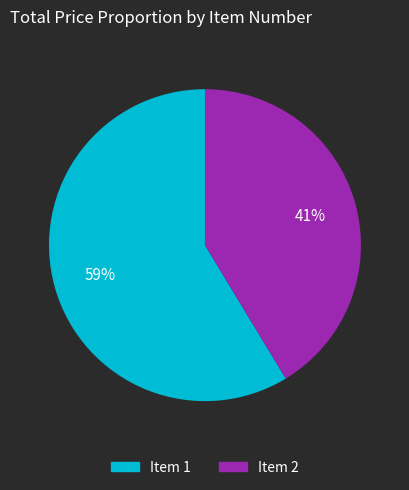

To the nearest percent, what is the combined percentage of Item 2 and Item 1?

100%